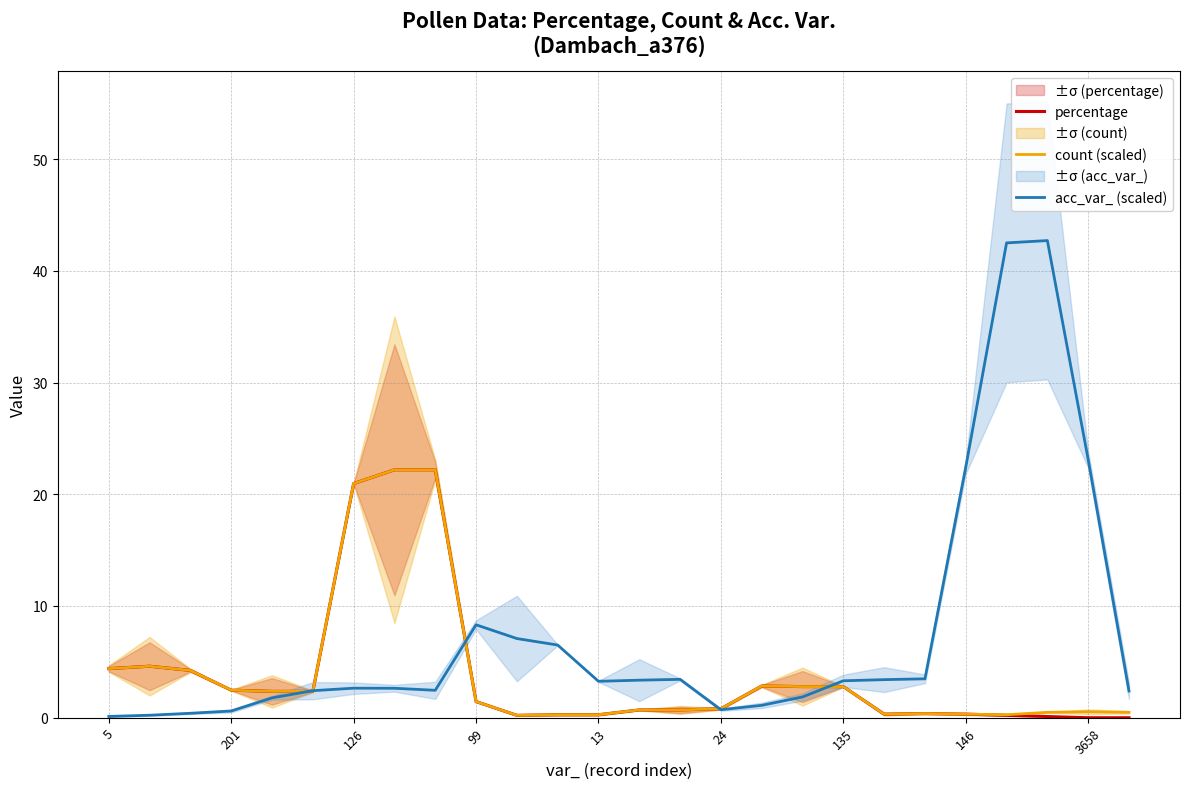

Which series ends up on top after the final intersection of acc_var_ (scaled) and percentage?

acc_var_ (scaled)